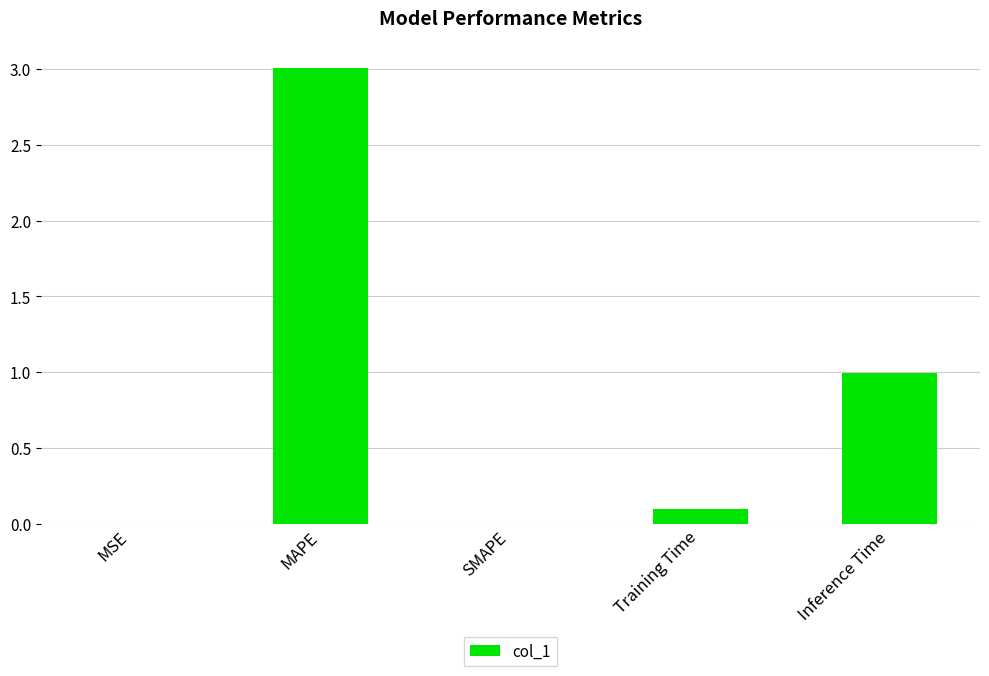

What is the sum of the values at Inference Time and MAPE?

4.0